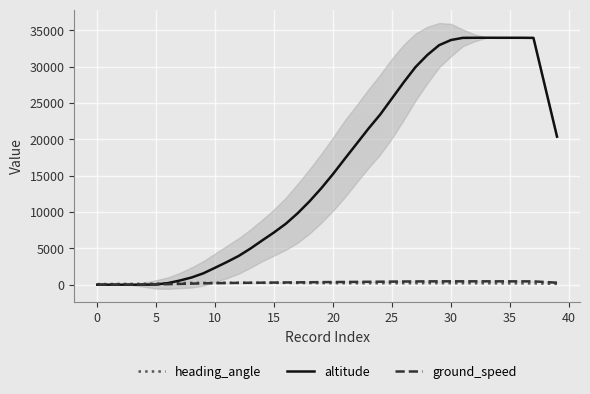

Where does the ground_speed series first go above 350?

19